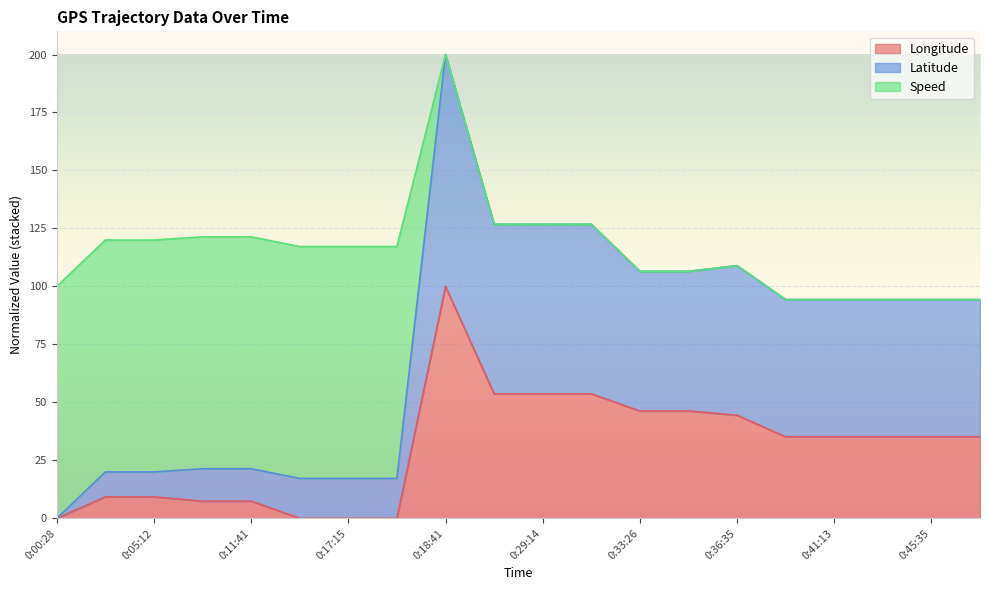

Is it true that Longitude equals 89.4 at 0:29:14?

False